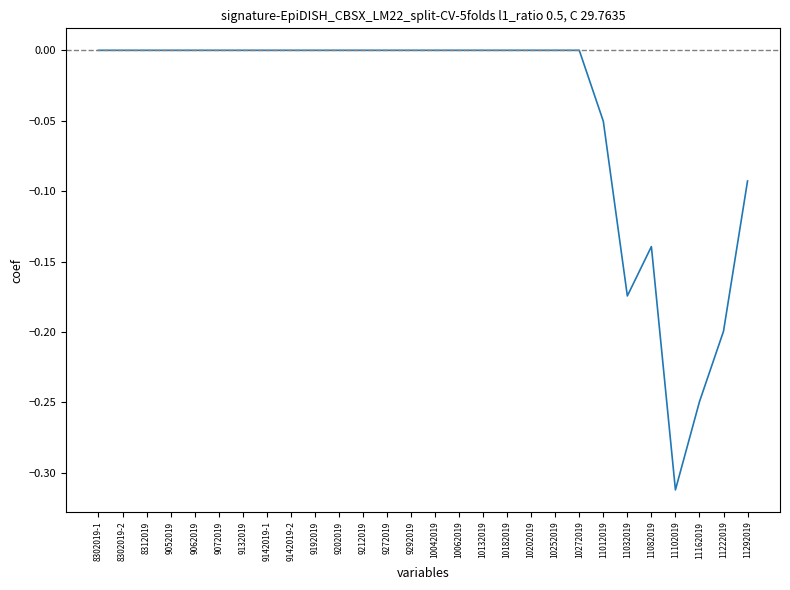

Is this an area chart (filled region under the line)?

No